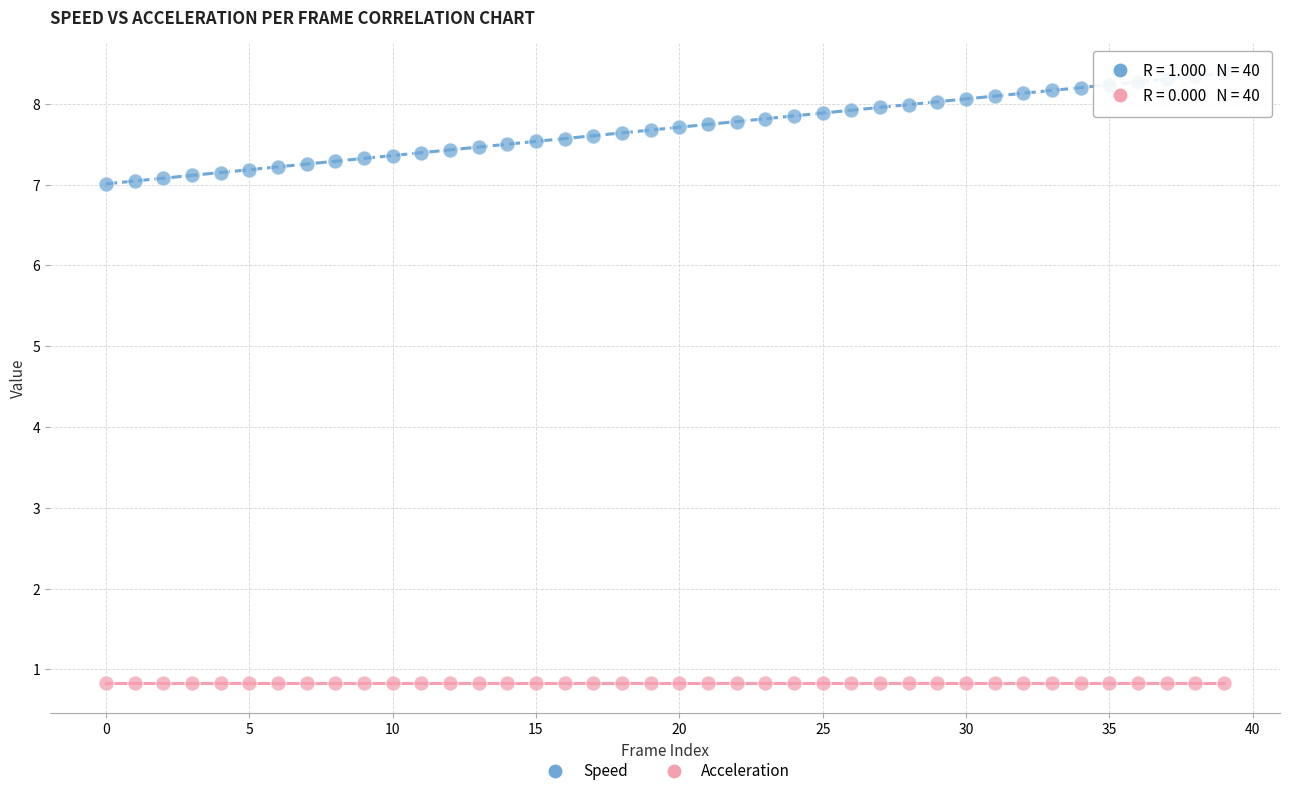

Which series contains the lowest Y value?

Acceleration